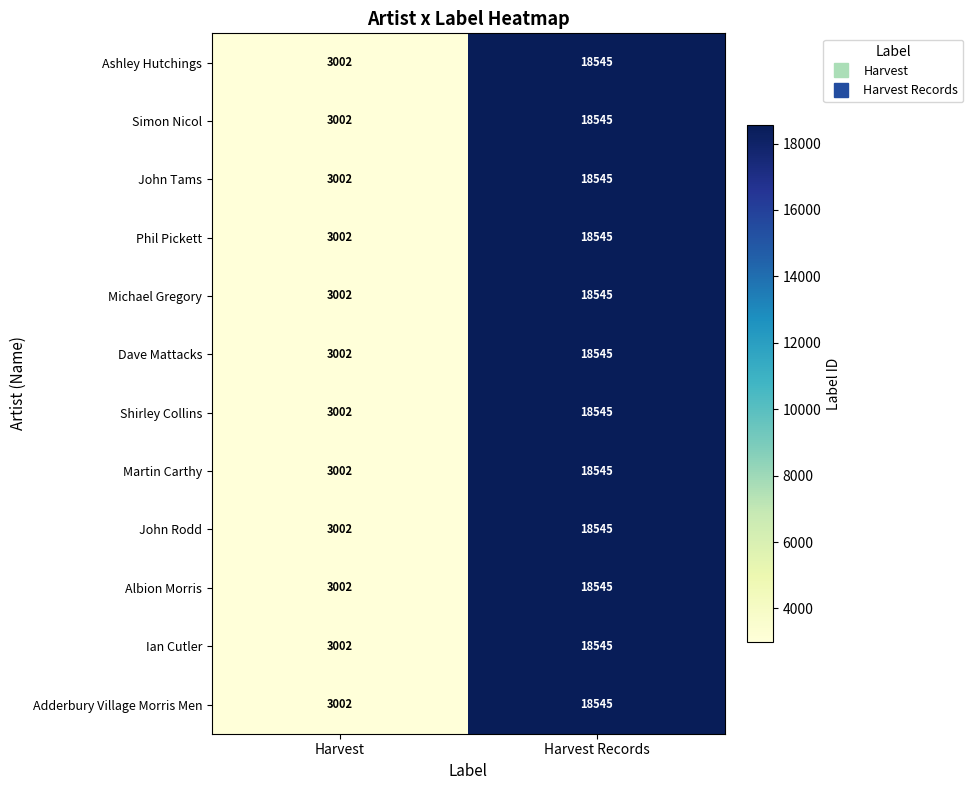

How many data points does each series have?

2